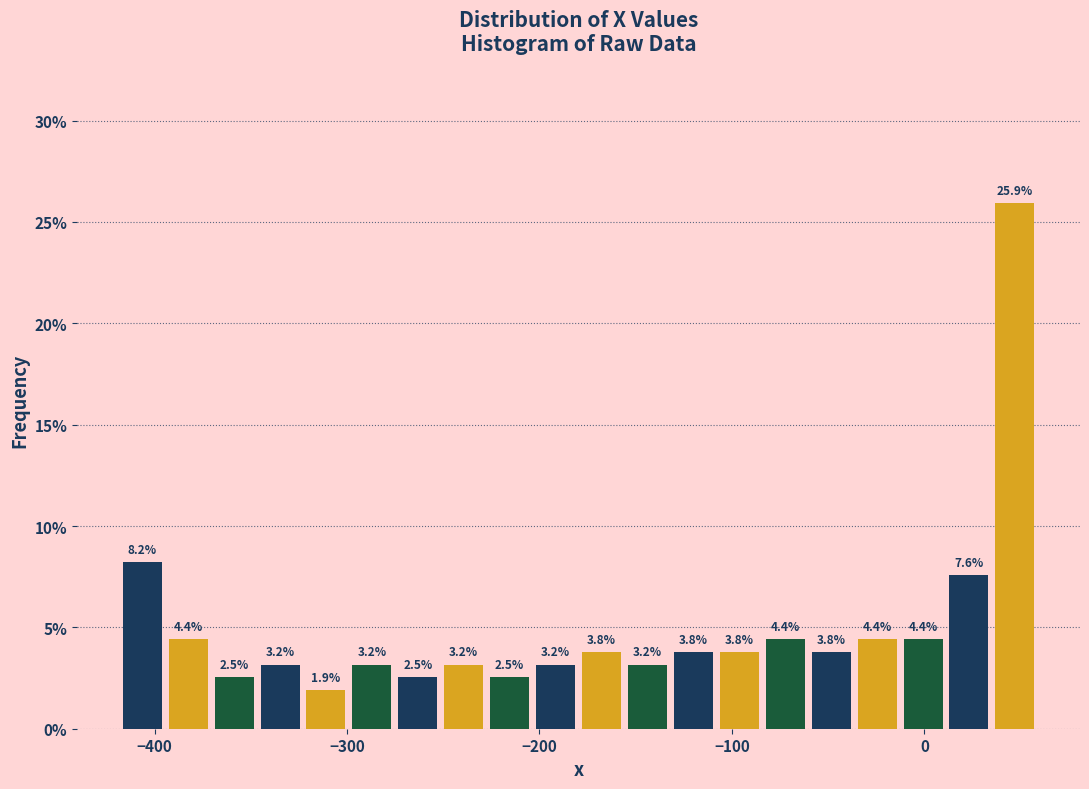

Around what value on the x-axis is the tallest bar? Give the approximate position of its centre, as read against the axis.

50